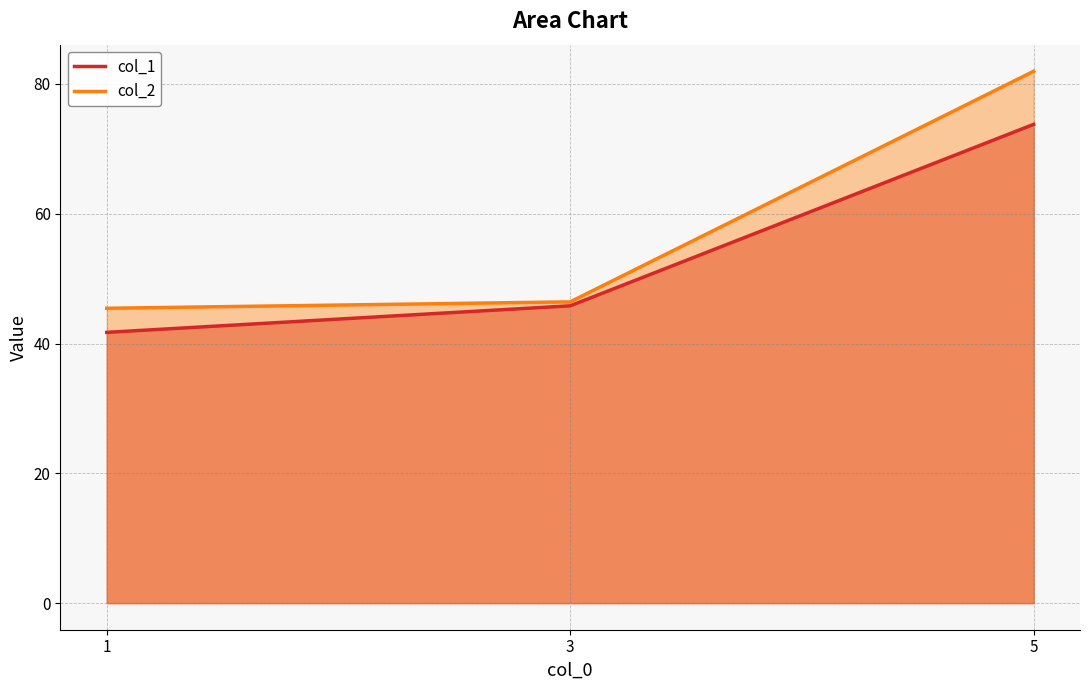

What is the approximate value of col_1 at 3?

45.8